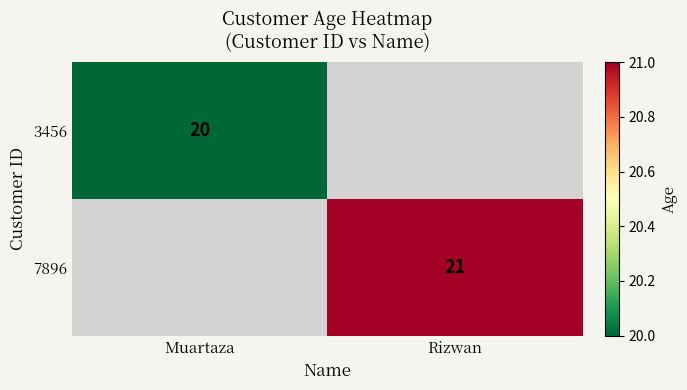

The value of 3456 at Muartaza is 20. True or false?

True